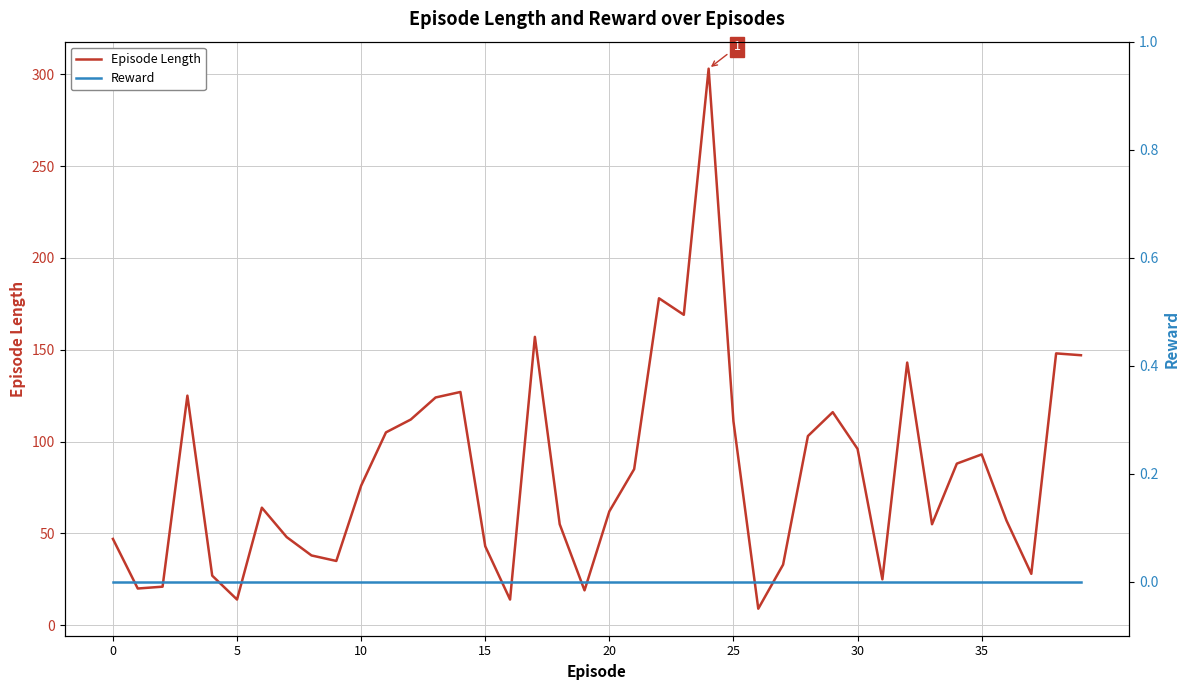

The Episode Length series shows 111 at 25. True or false?

True